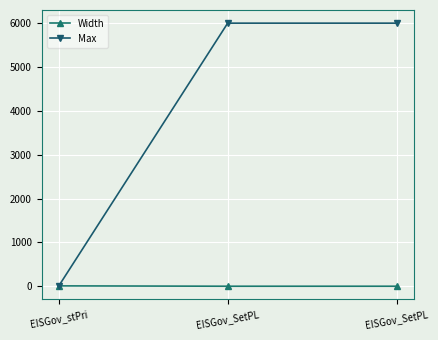

At which category is the sum across all series the highest?

EISGov_SetPL